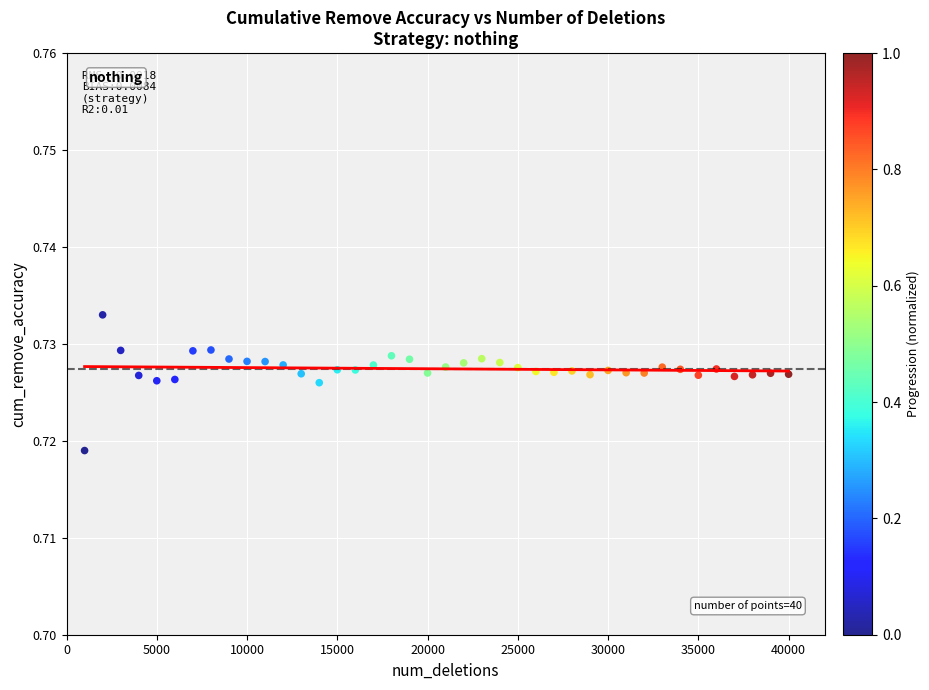

What is the range of X values (max minus min)?

39000.0